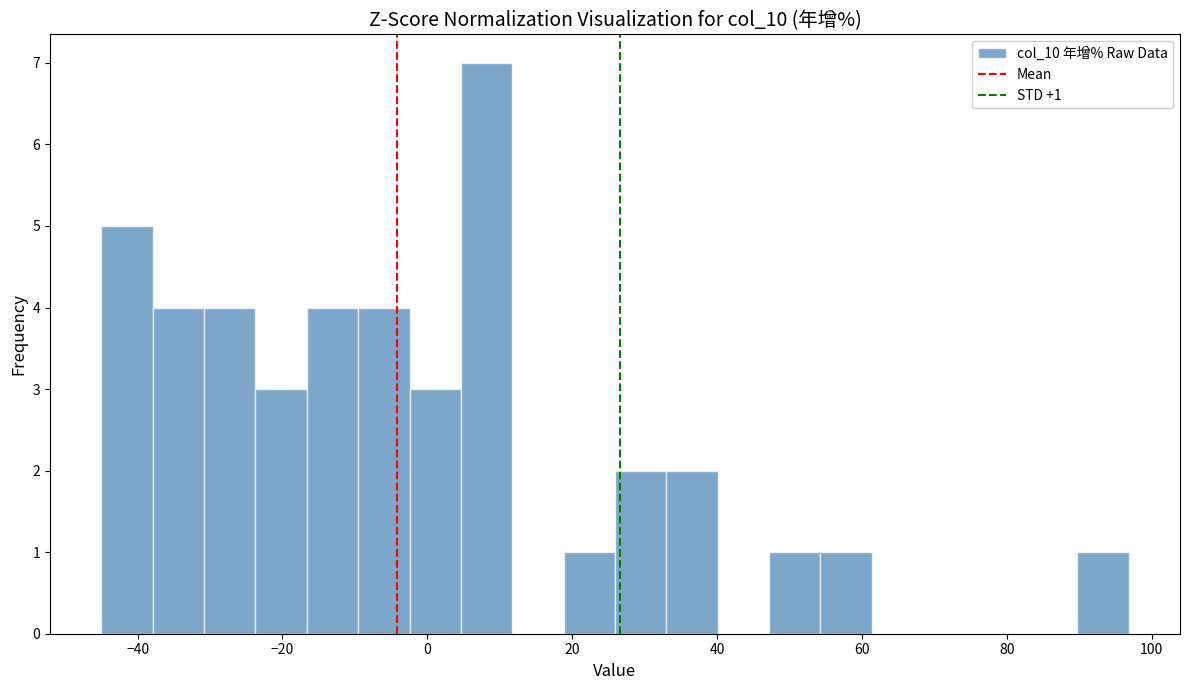

Around what value on the x-axis is the tallest bar? Give the approximate position of its centre, as read against the axis.

8